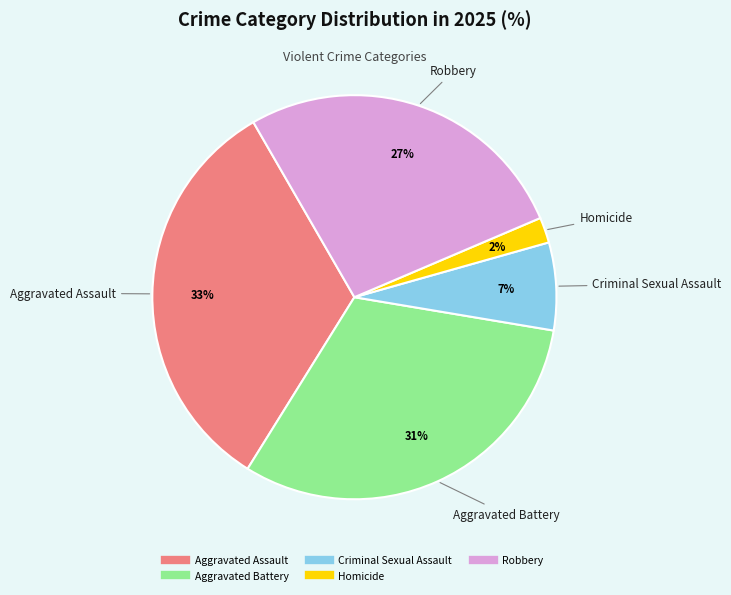

Which slice is the largest?

Aggravated Assault